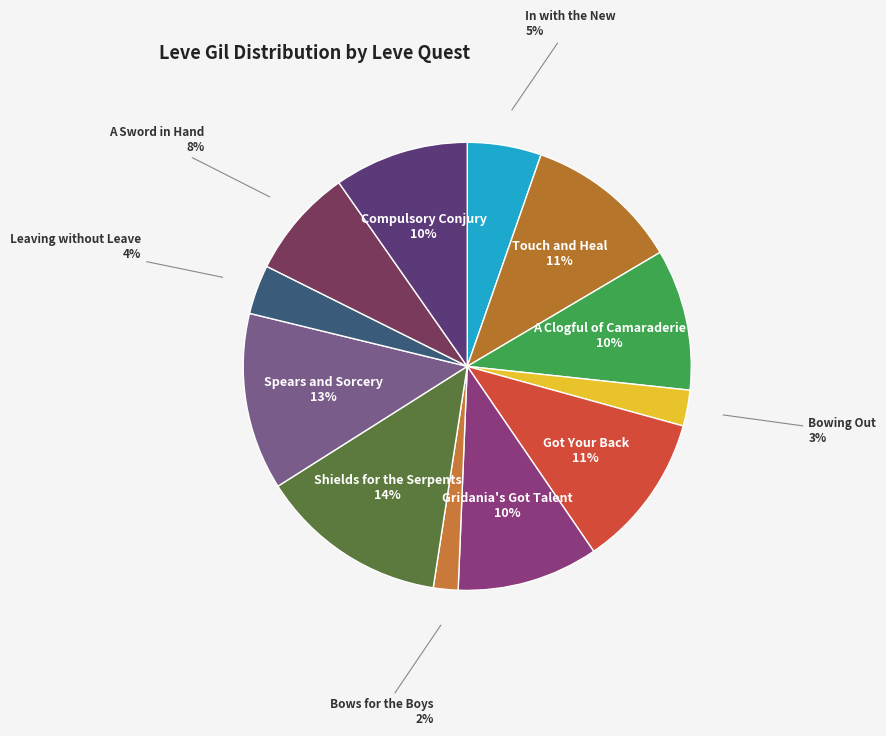

Which slice is the smallest?

Bows for the Boys